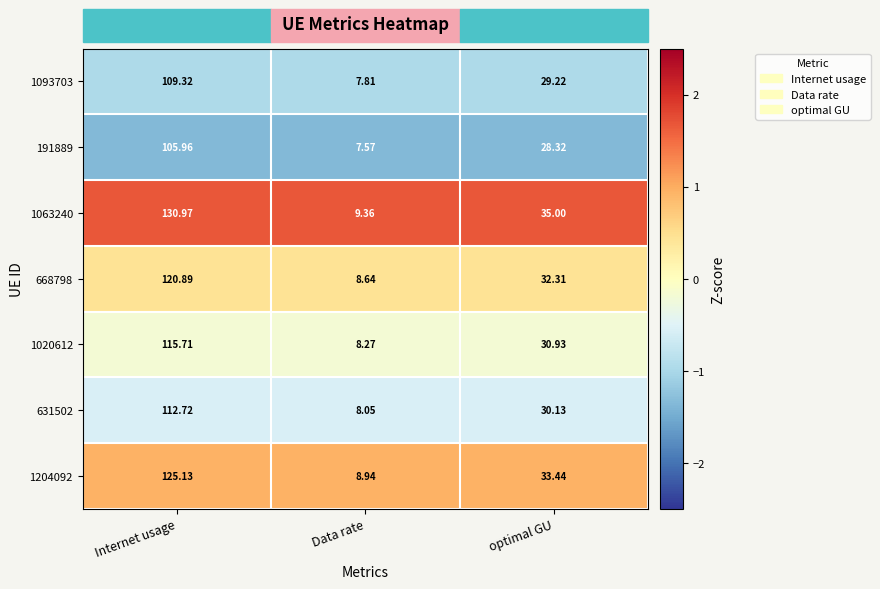

Where does the 631502 series first go above 30?

Internet usage